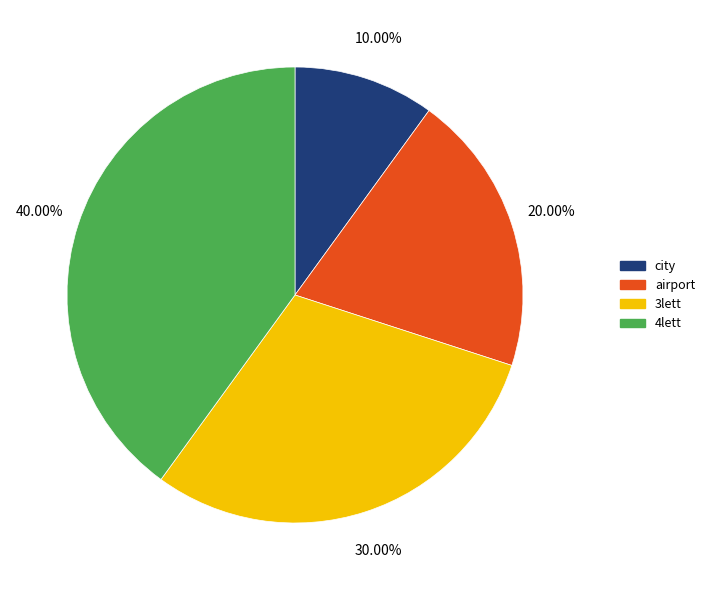

True or false: 3lett accounts for 30% of the total.

True